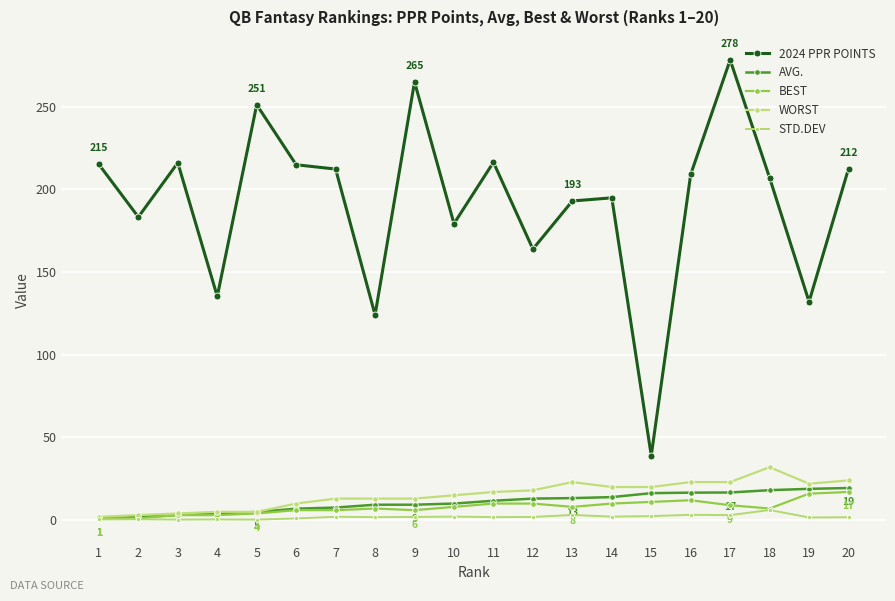

Is this an area chart (filled region under the line)?

No